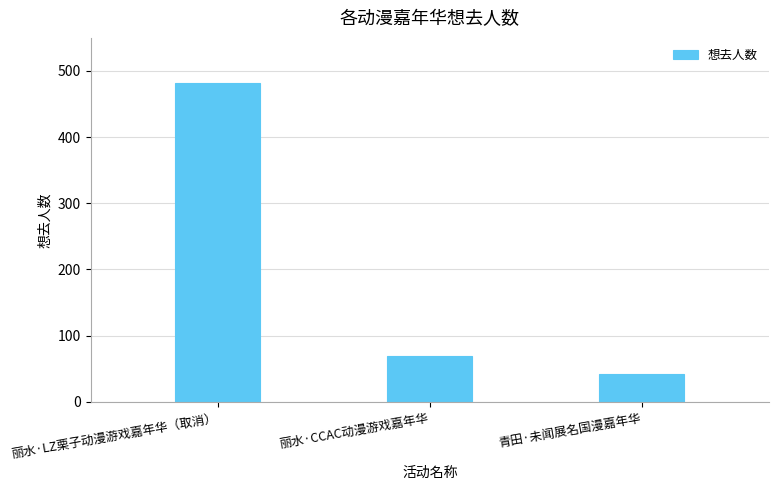

Which label corresponds to the largest value in the chart?

丽水·LZ栗子动漫游戏嘉年华（取消）